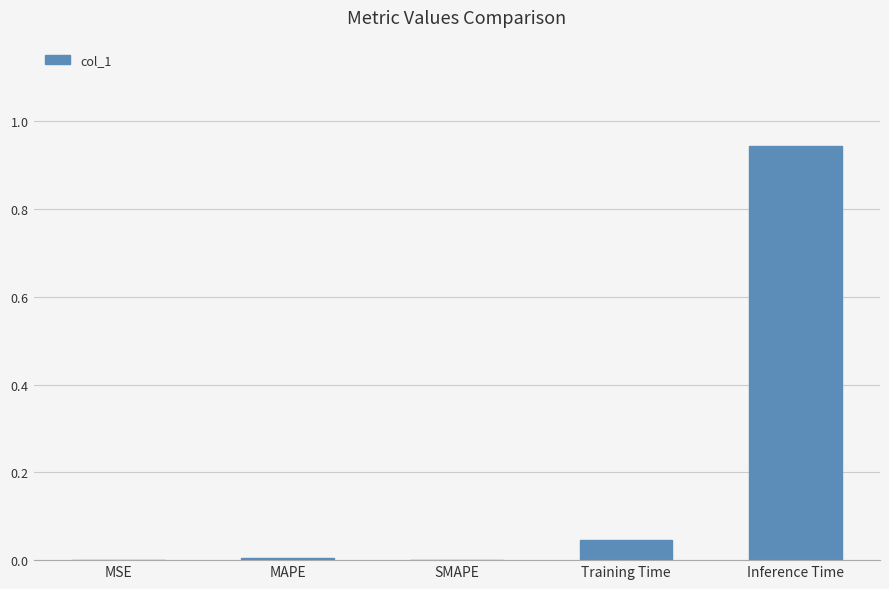

The chart shows a value of 0.0 at SMAPE. True or false?

True